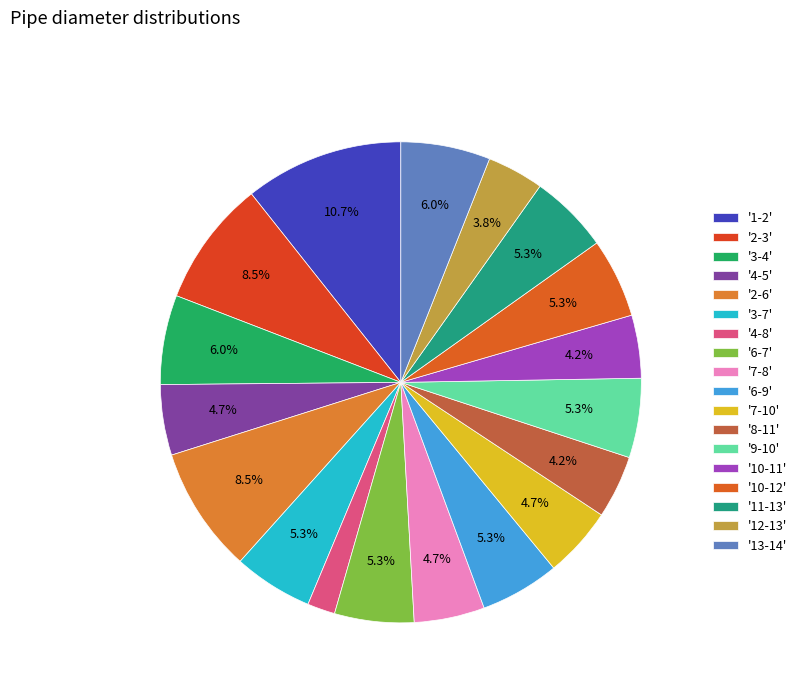

Does any single category account for the majority?

No